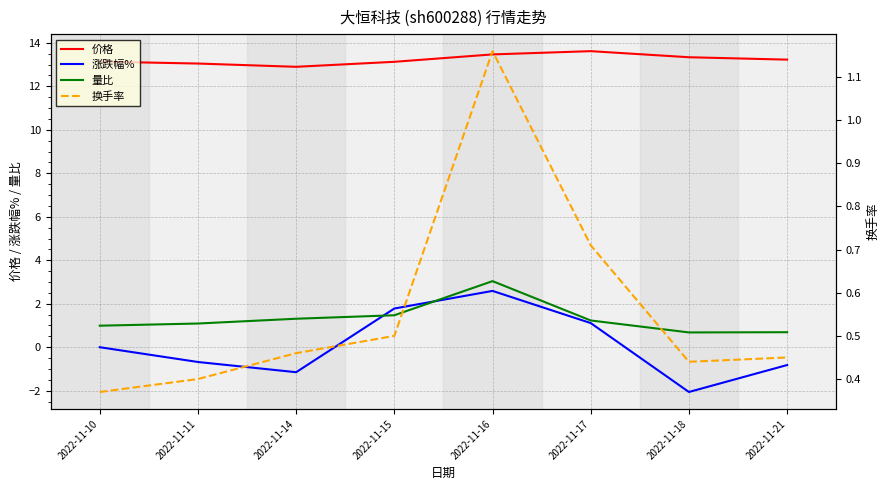

Is it true that 量比 equals 1.1 at 2022-11-18?

False